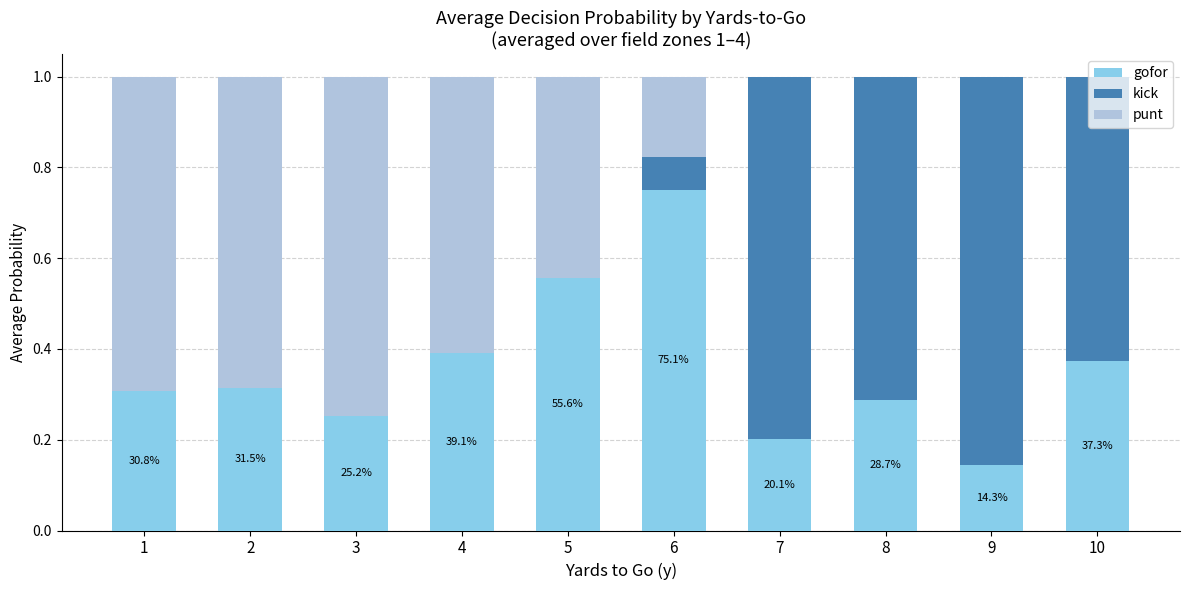

What is the sum of all gofor values?

3.6